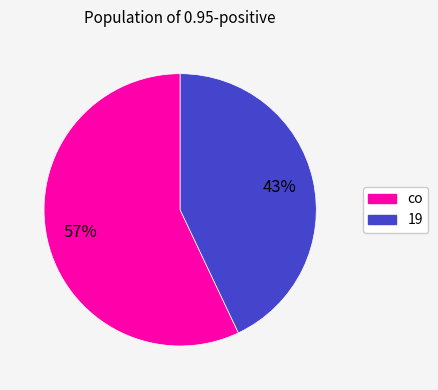

Is there a majority slice in this chart?

Yes